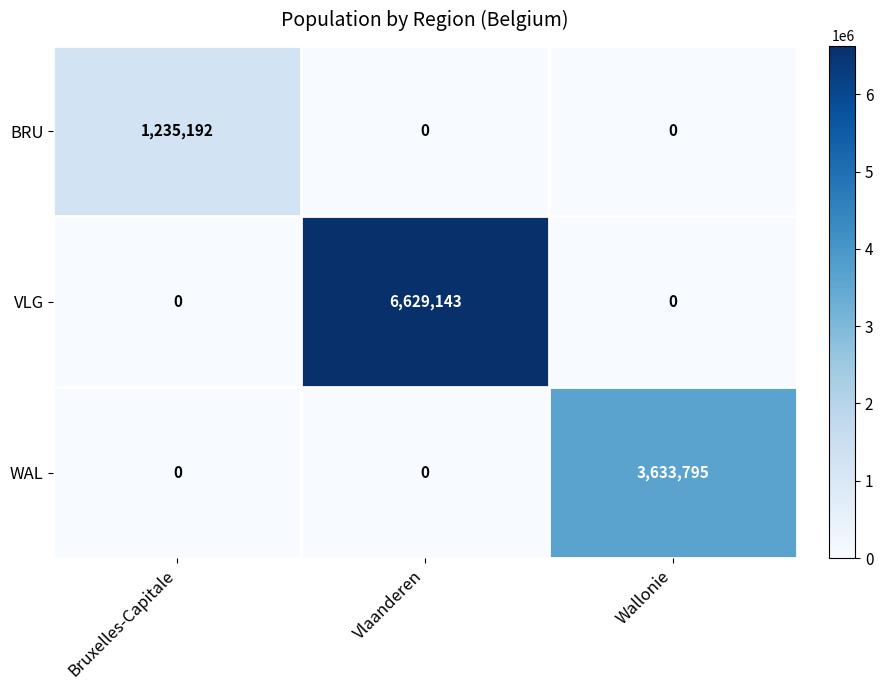

At how many categories does at least one series exceed 4348442?

1